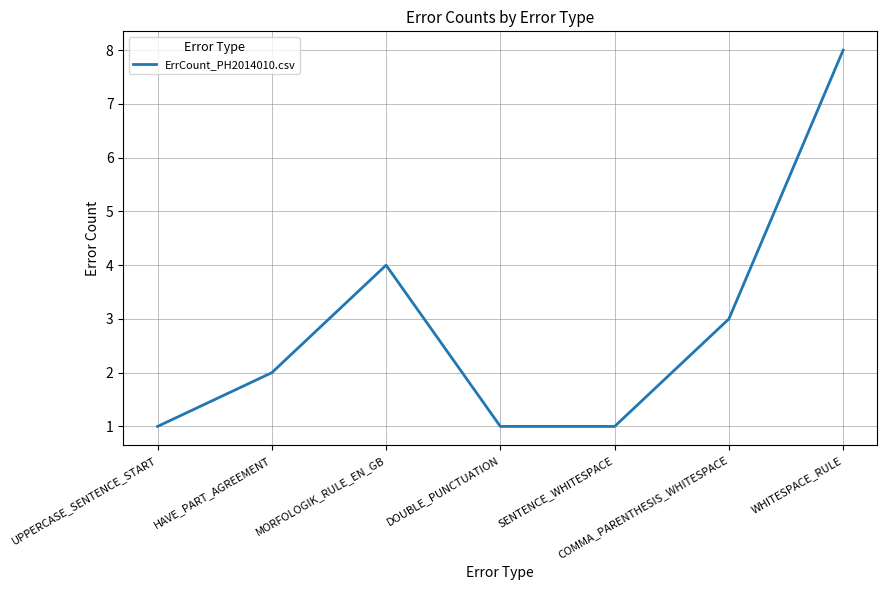

What position from the left is WHITESPACE_RULE?

7